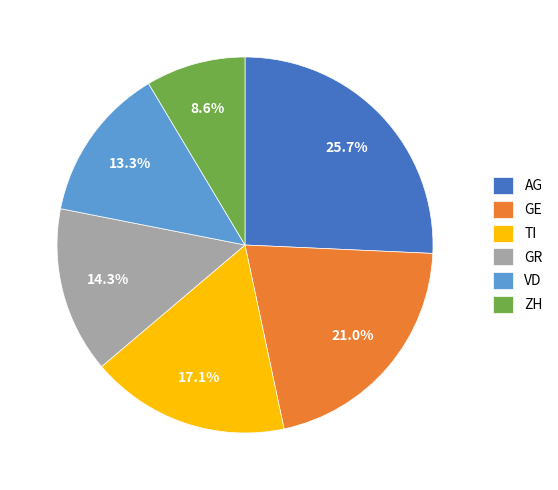

To the nearest percent, what is the difference between the TI and GE slice percentages?

4%